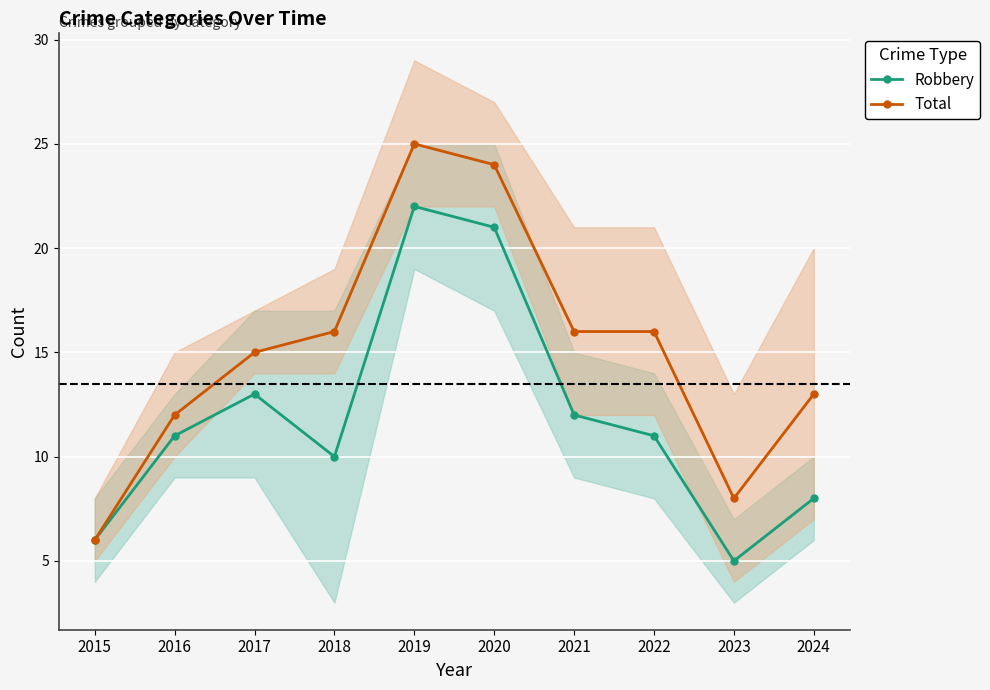

What is the difference between the second highest and second lowest values in the Total series?

16